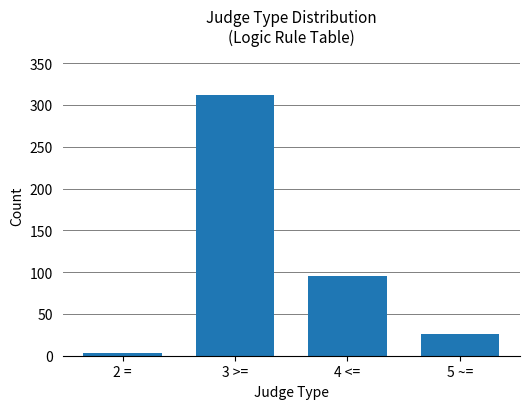

Rank the categories by value from lowest to highest.

2 =, 5 ~=, 4 <=, 3 >=